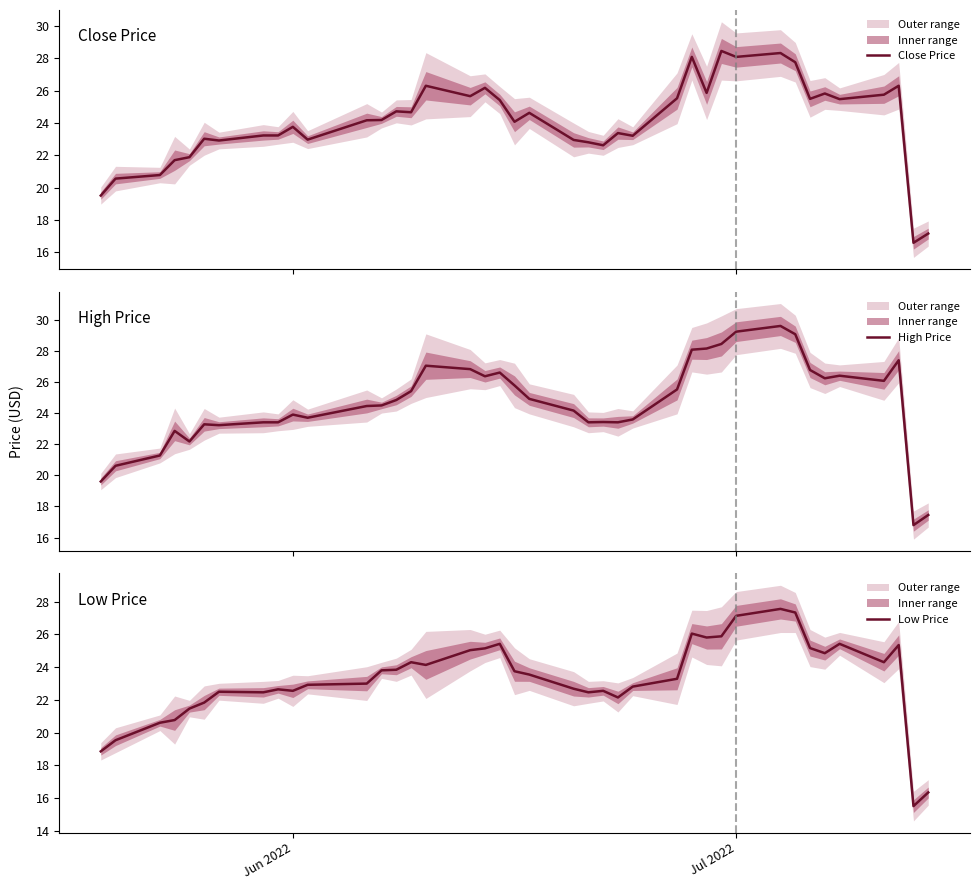

What is the highest value of the Close Price series?

28.5